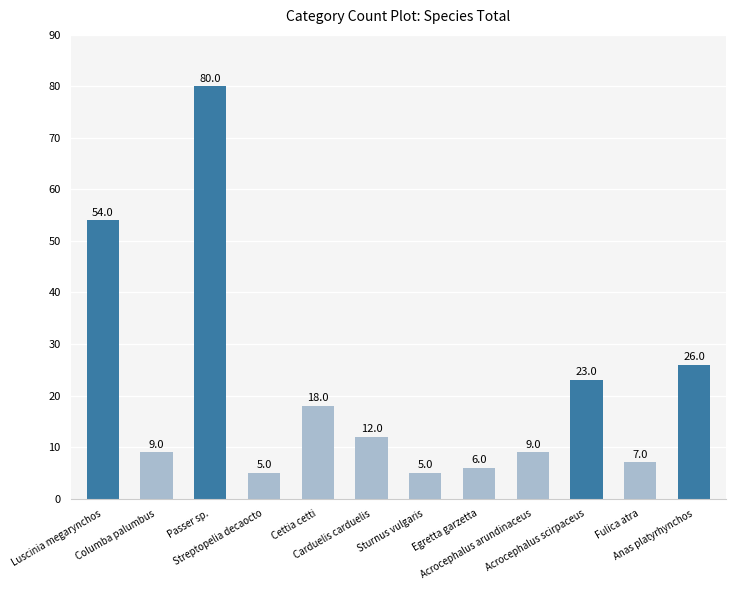

Are the bars grouped side by side (vs. stacked)?

No